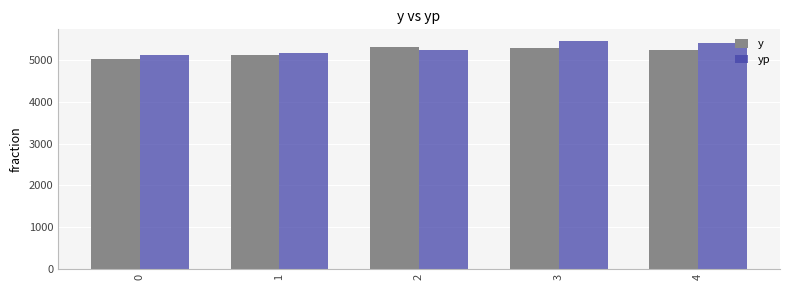

What is the maximum value for yp?

5470.8